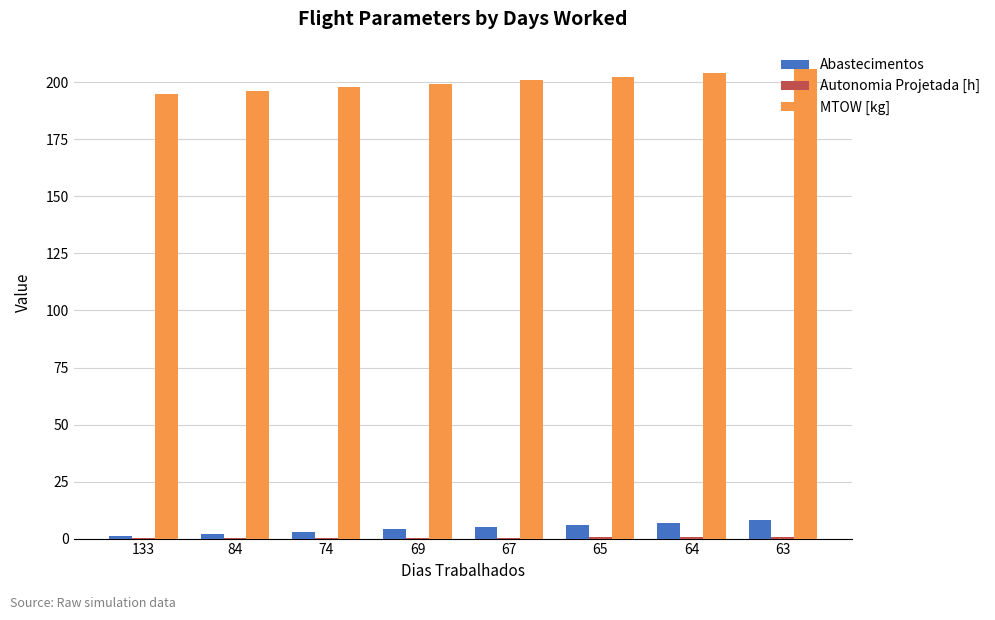

What is the sum of all Abastecimentos values?

36.0